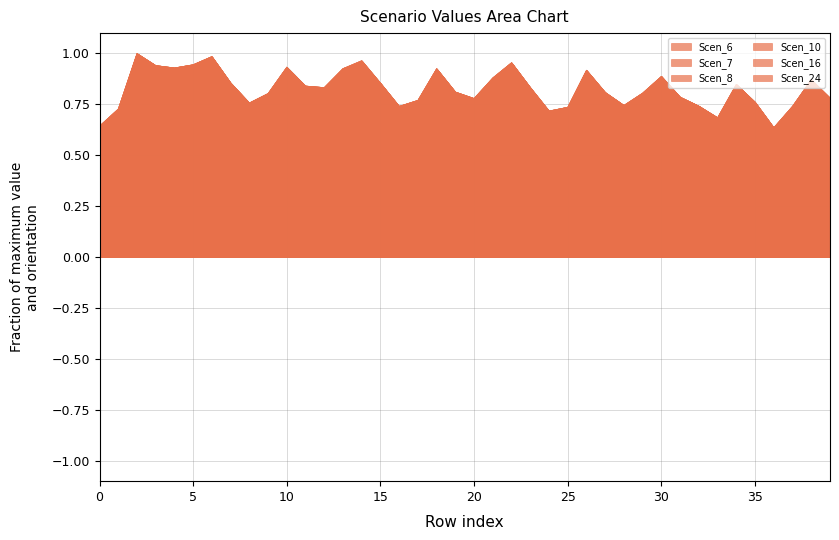

Where is the first local maximum for Scen_10?

2